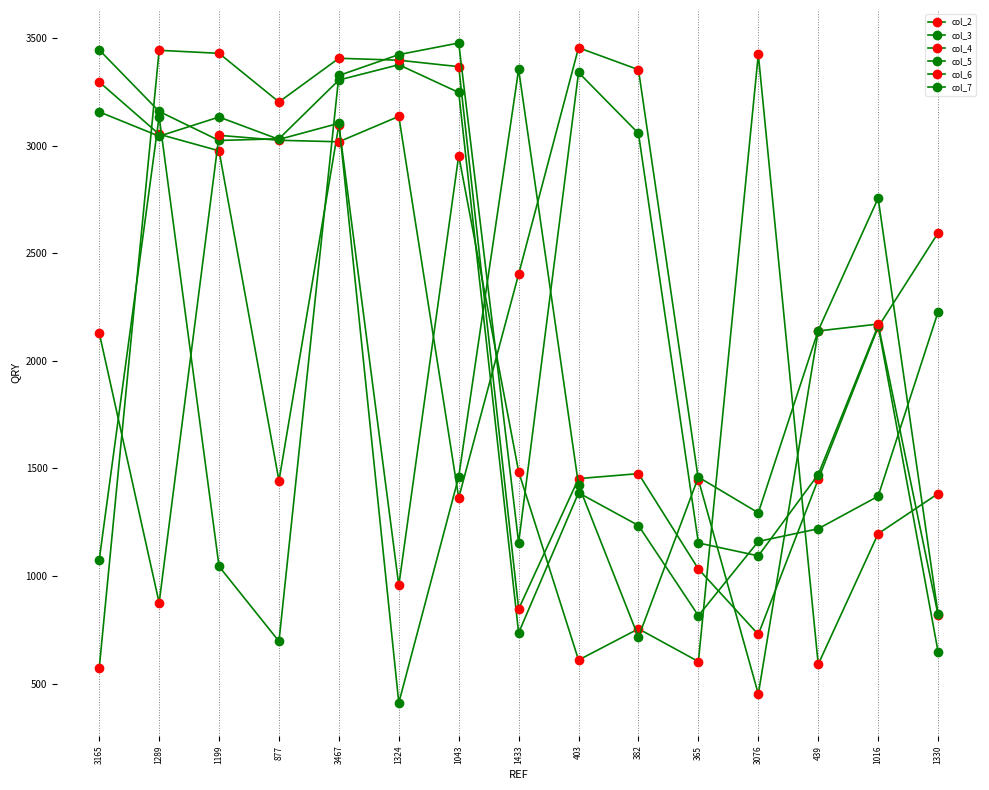

What is the sum of the col_5 values at 403 and 1199?

4385